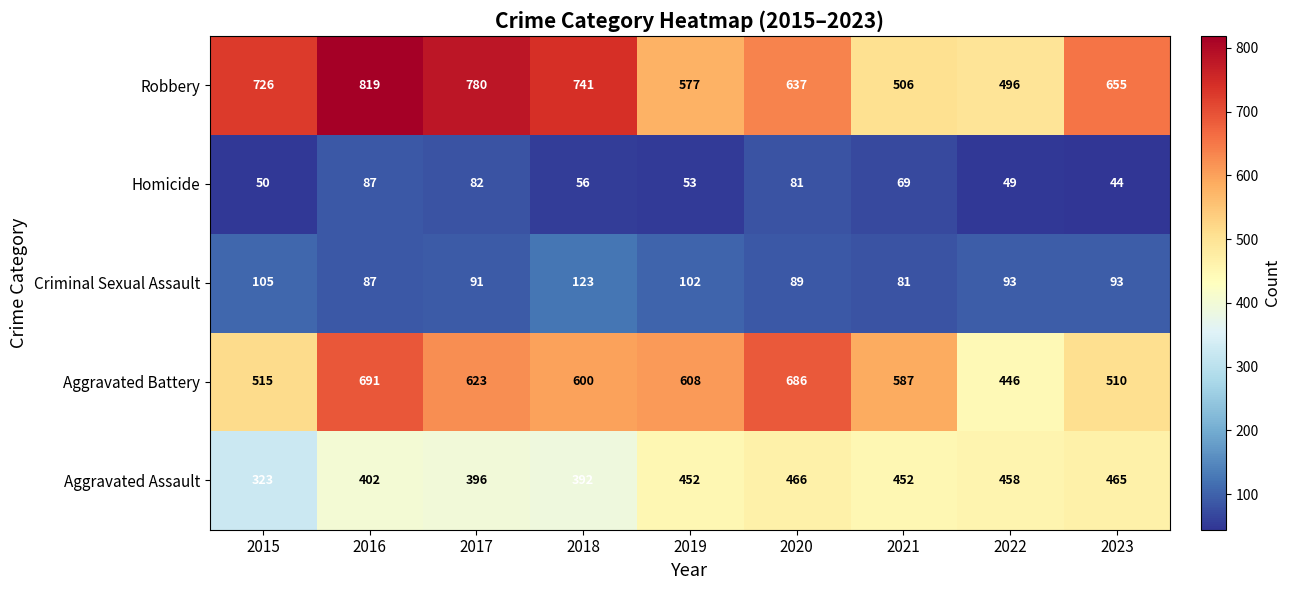

The Robbery series shows 741 at 2018. True or false?

True